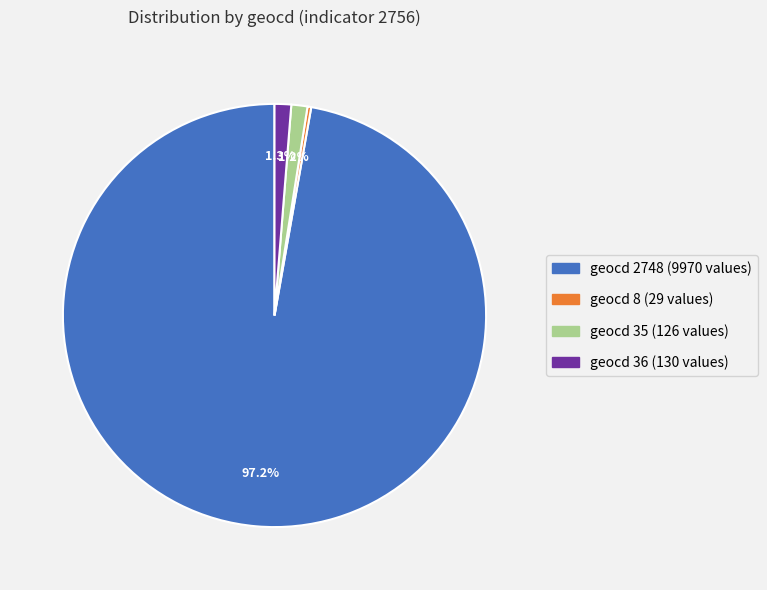

Is there any slice that represents more than half of the pie?

Yes